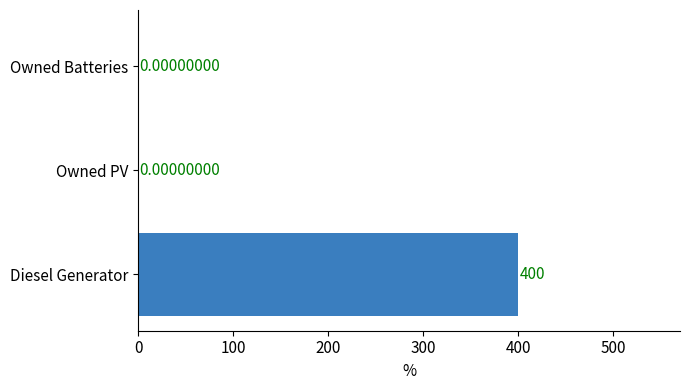

What is the change in value from Diesel Generator to Owned Batteries?

-400